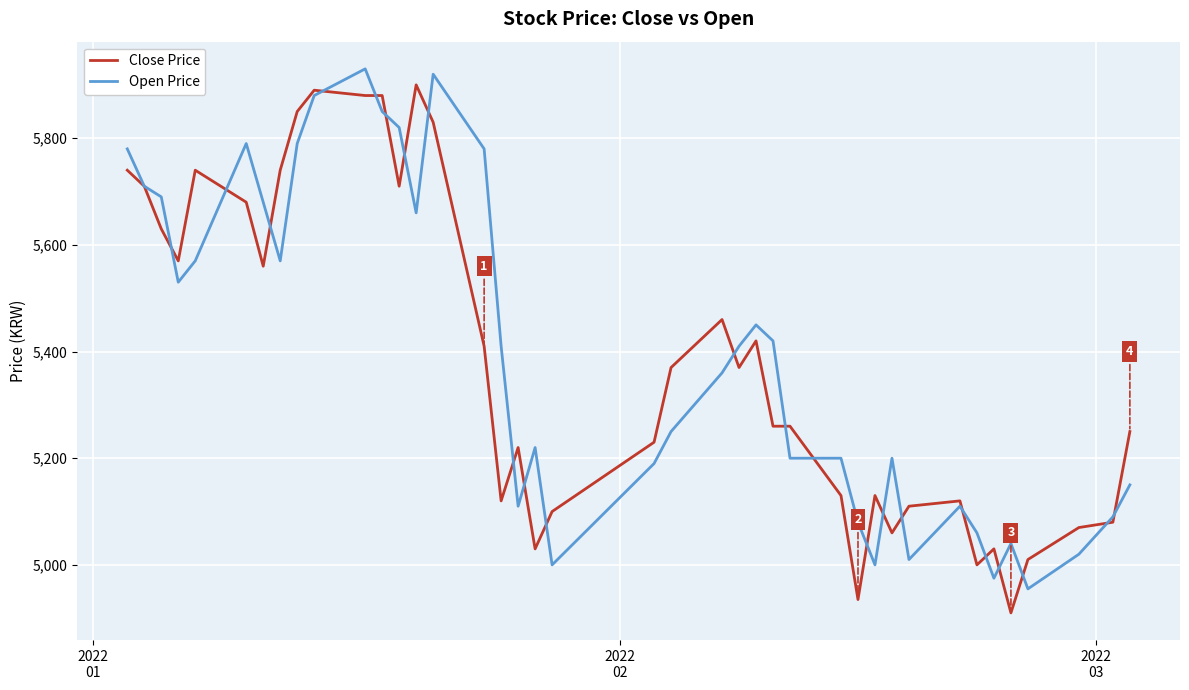

What is the greatest value displayed?

5930